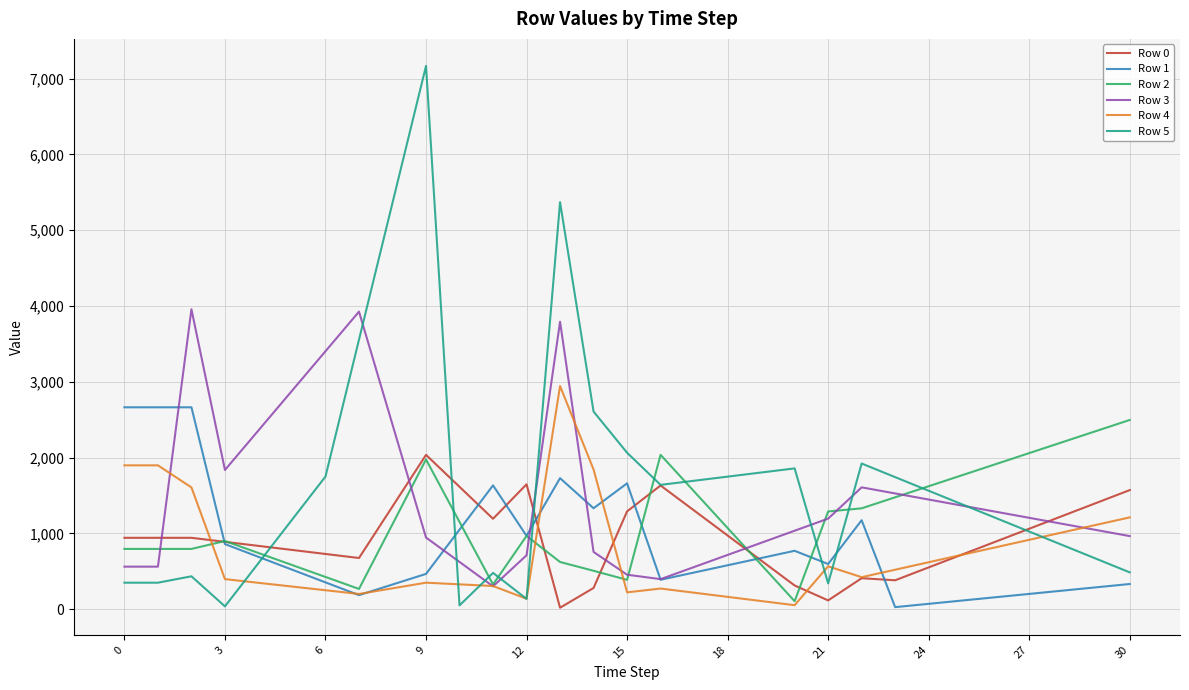

Which series has the widest spread of values?

Row 5